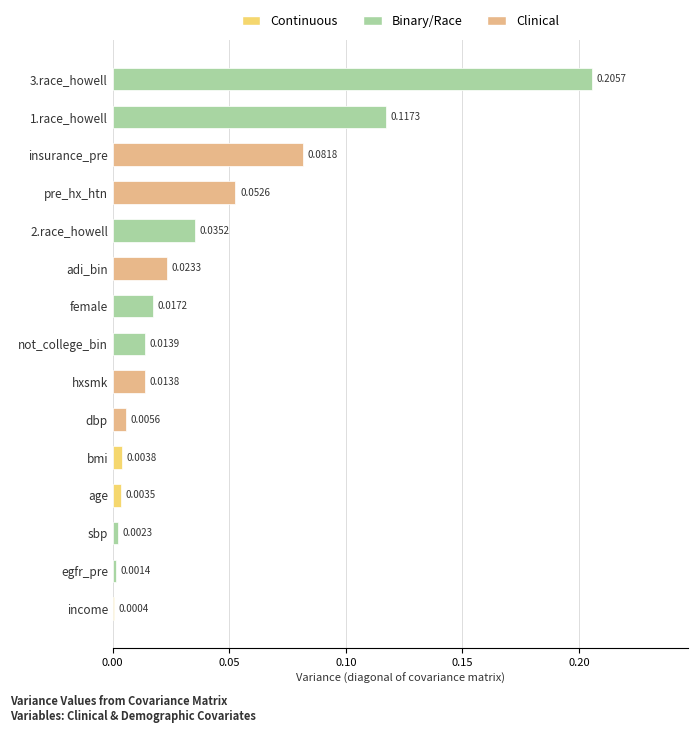

Where is the data nearest to the value 0?

income